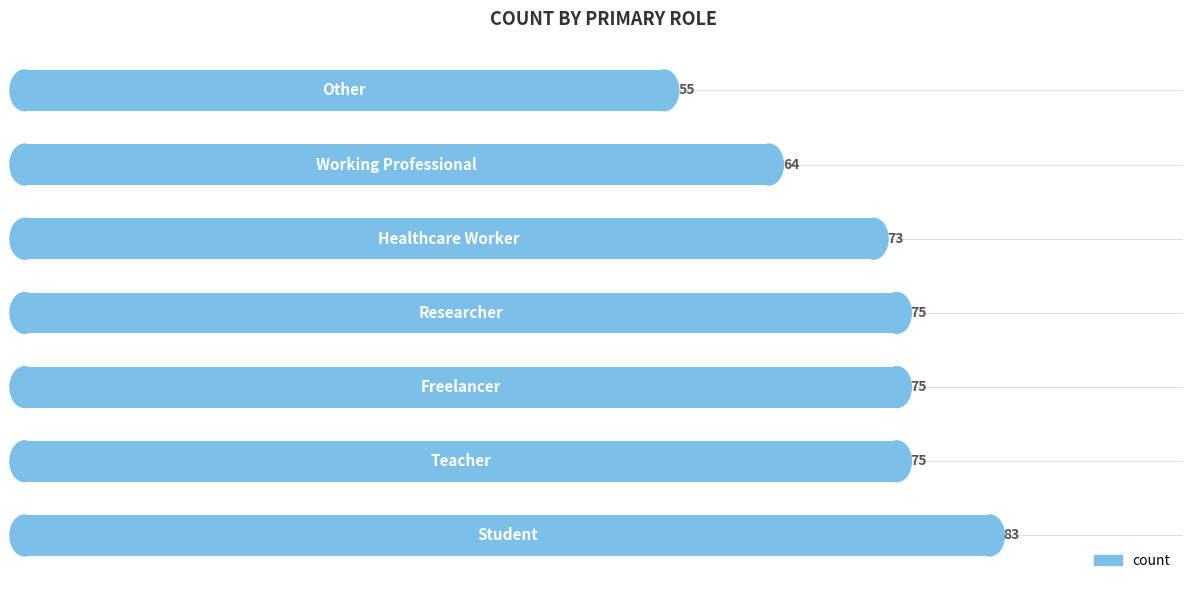

What is the difference between the second highest and second lowest values?

11